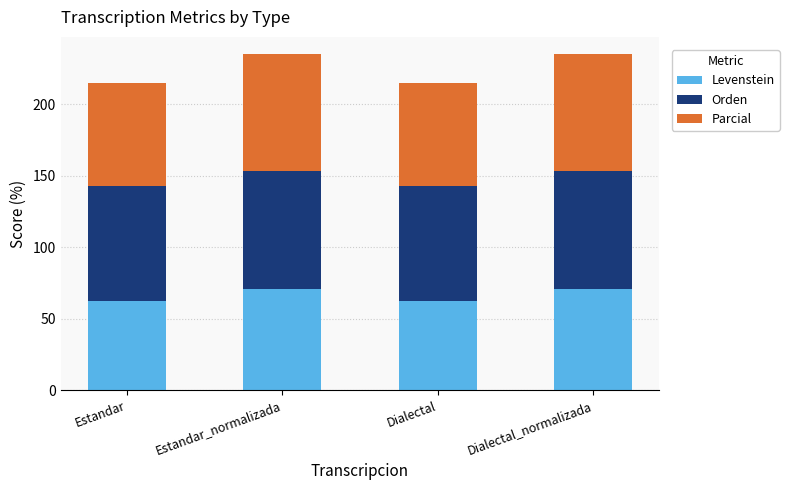

Read the Levenstein value at Estandar_normalizada.

70.8